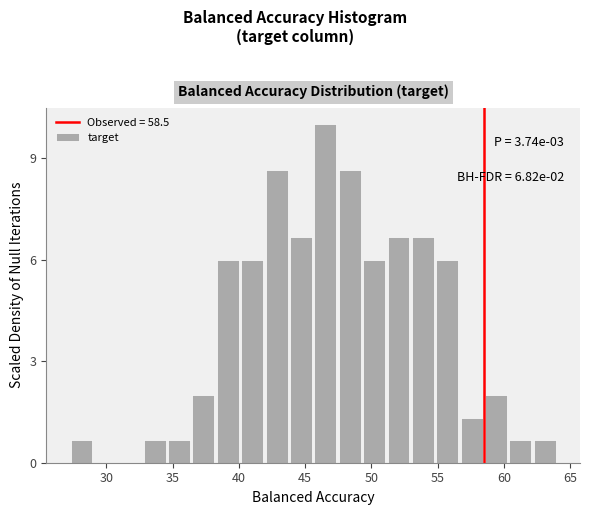

Around what value on the x-axis is the tallest bar? Give the approximate position of its centre, as read against the axis.

46.5